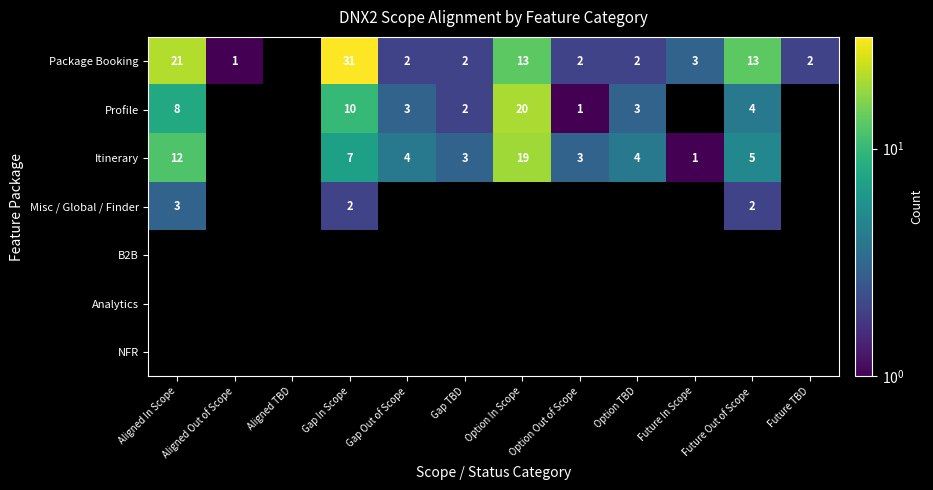

Count the number of data series in this chart.

7